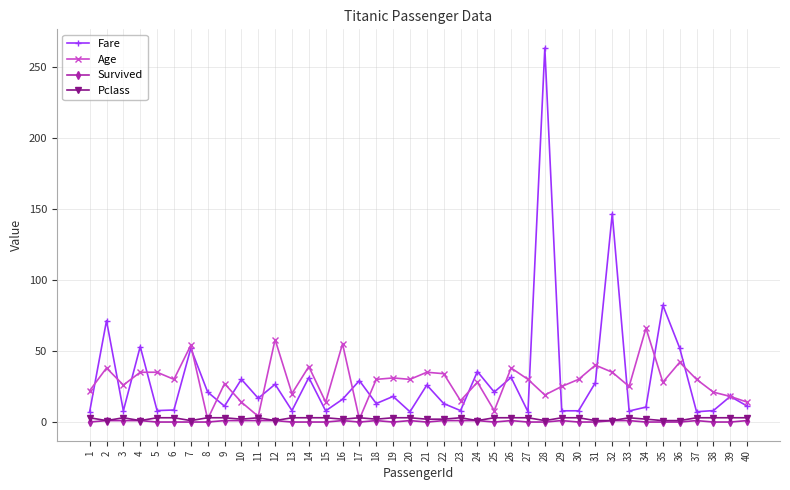

True or false: Survived and Fare intersect in this chart.

False